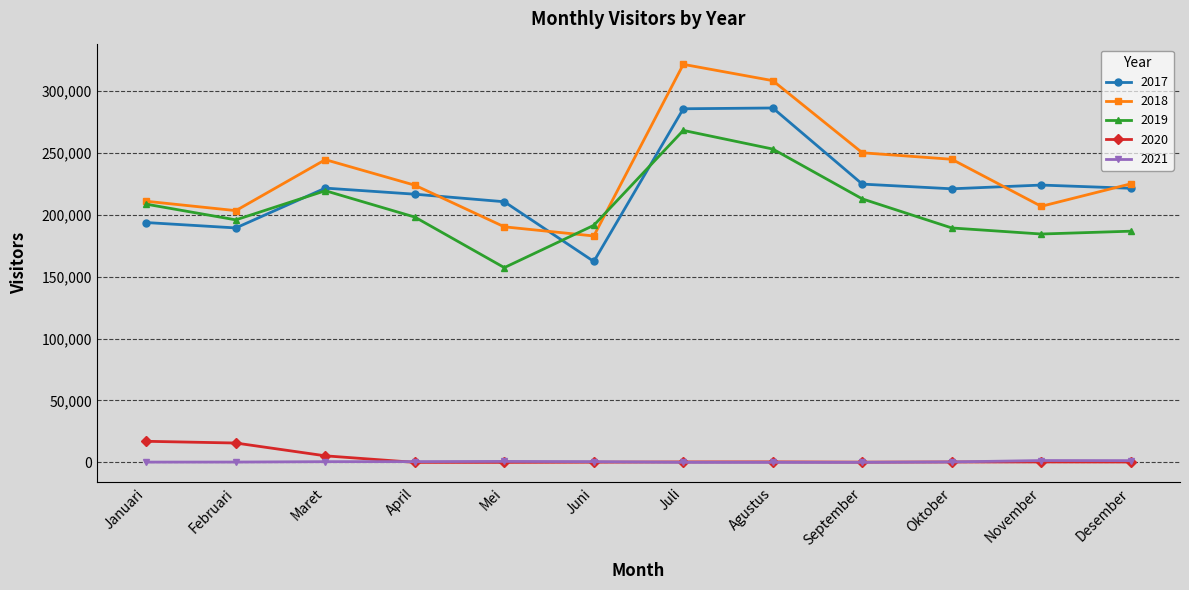

At which category does 2019 reach its first local valley?

Februari